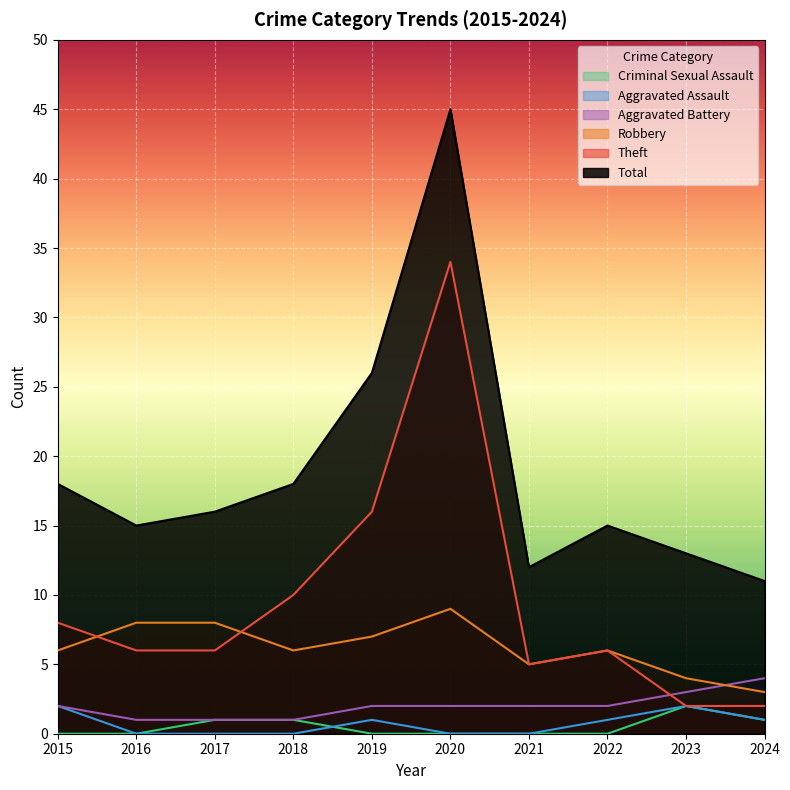

True or false: Aggravated Battery and Robbery intersect in this chart.

True